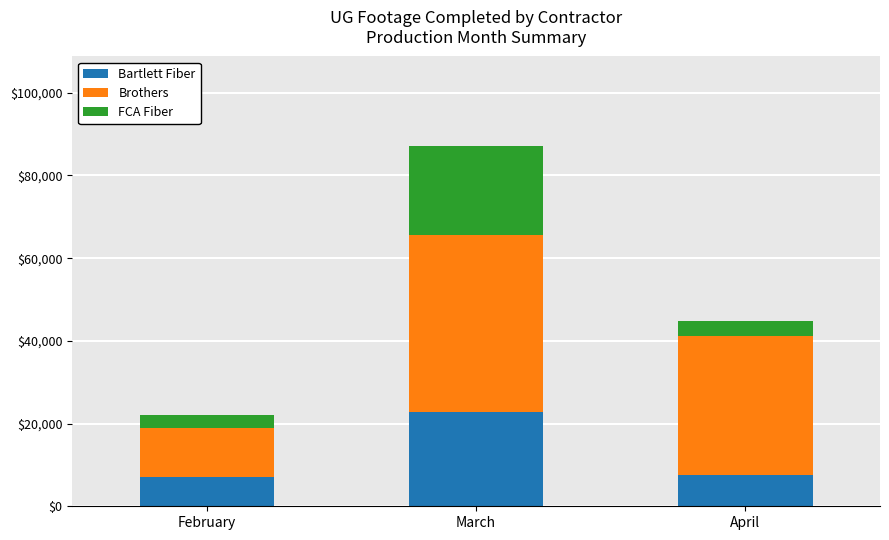

What is the total value across all series at February?

22013